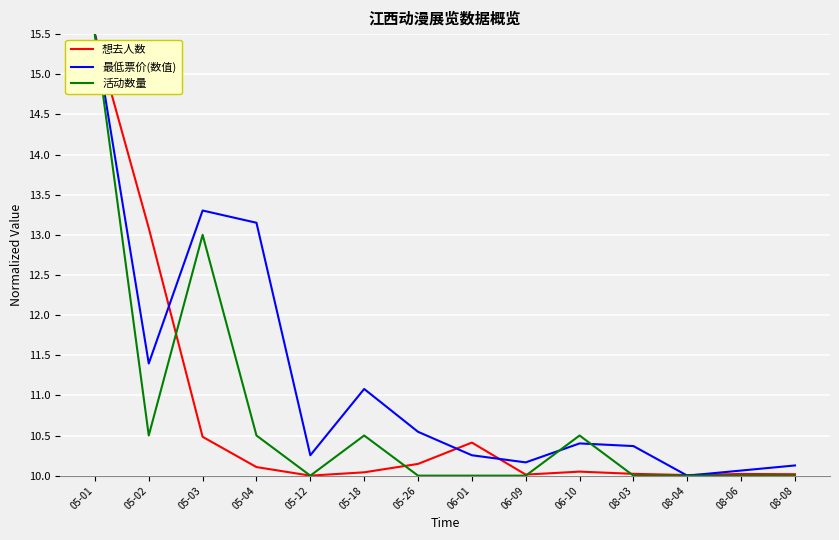

Which series has the largest total across all categories?

最低票价(数值)